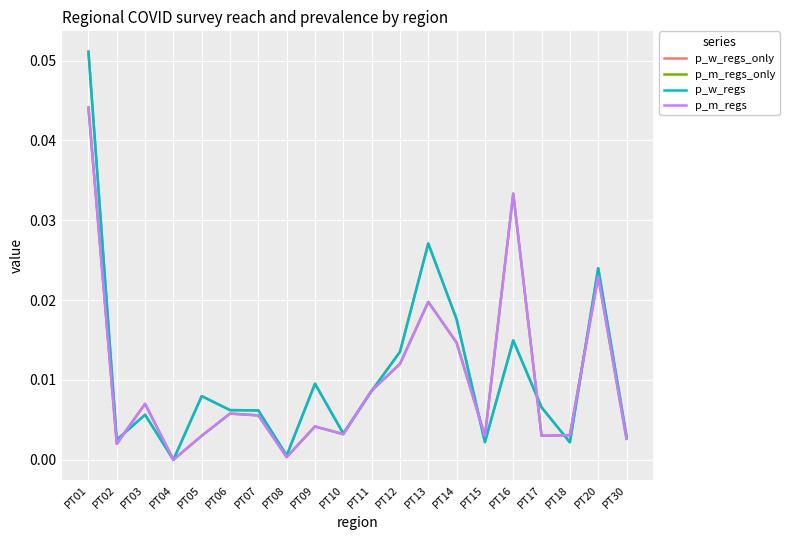

Is this an area chart (filled region under the line)?

No